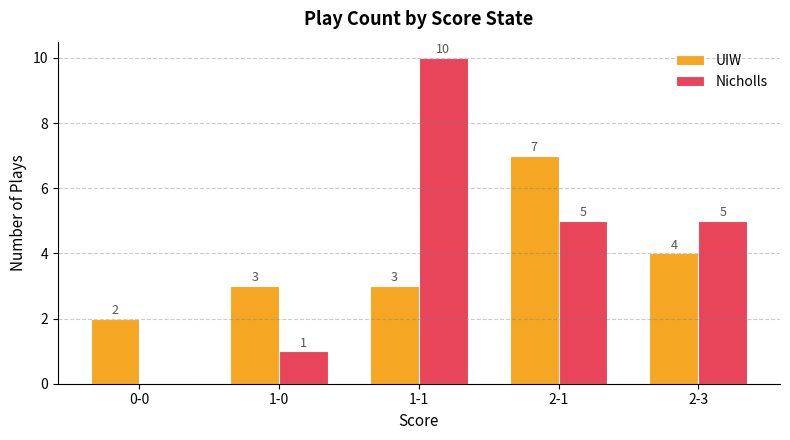

Reading left to right, transcribe all the data shown in this chart.

UIW: 2	3	3	7	4
Nicholls: 0	1	10	5	5